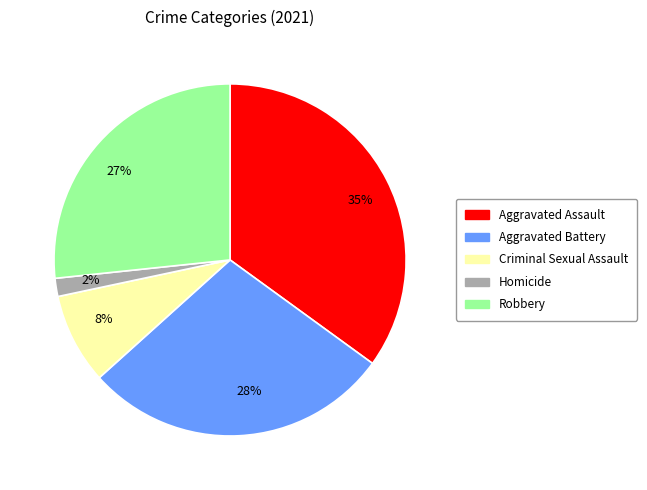

Is there any slice that represents more than half of the pie?

No